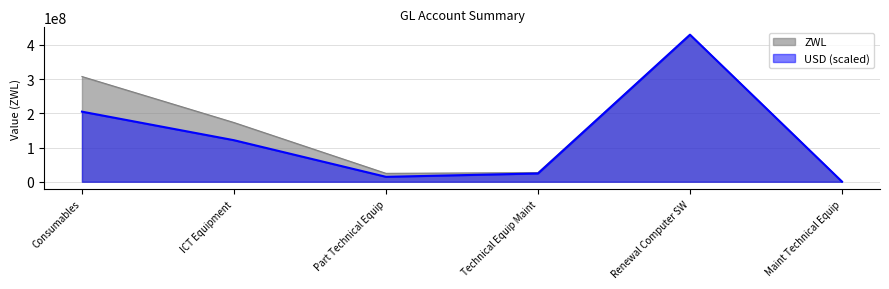

True or false: ZWL and USD cross at least once.

False